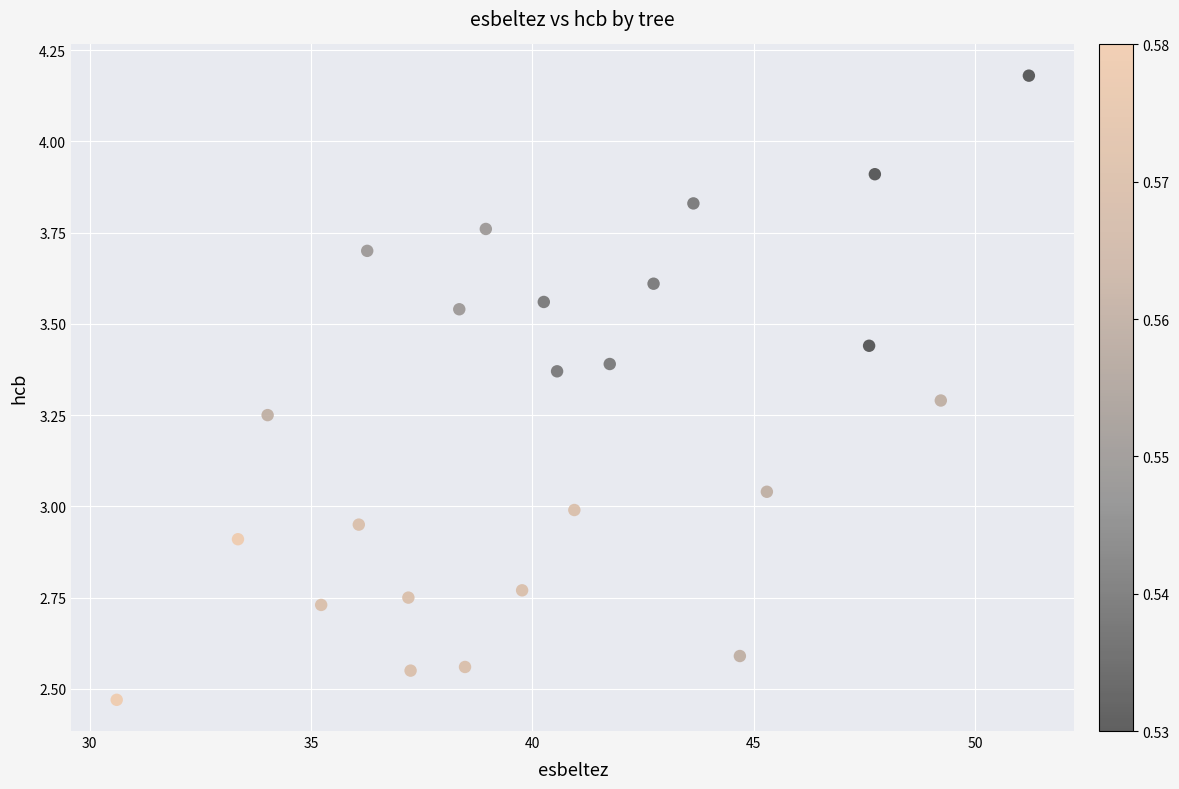

What is the range of X values (max minus min)?

20.6